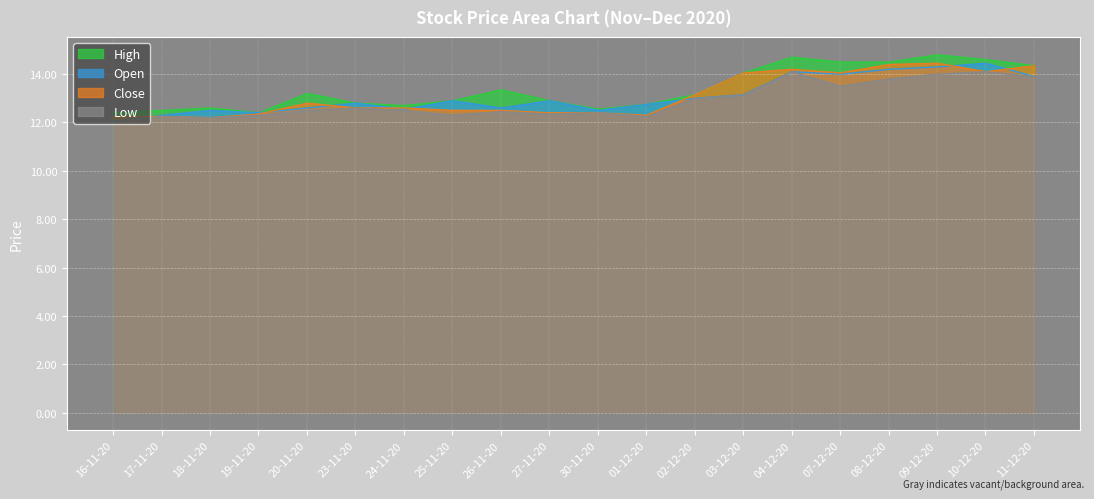

Reading left to right, transcribe all the data shown in this chart.

High: 16-11-20=12.4	17-11-20=12.5	18-11-20=12.6	19-11-20=12.4	20-11-20=13.2	23-11-20=12.8	24-11-20=12.7	25-11-20=12.9	26-11-20=13.3	27-11-20=12.9	30-11-20=12.6	01-12-20=12.8	02-12-20=13.2	03-12-20=14.1	04-12-20=14.7	07-12-20=14.5	08-12-20=14.5	09-12-20=14.8	10-12-20=14.6	11-12-20=14.3
Open: 16-11-20=12.1	17-11-20=12.3	18-11-20=12.5	19-11-20=12.4	20-11-20=12.6	23-11-20=12.8	24-11-20=12.6	25-11-20=12.9	26-11-20=12.6	27-11-20=12.9	30-11-20=12.5	01-12-20=12.8	02-12-20=13.0	03-12-20=13.2	04-12-20=14.1	07-12-20=14.0	08-12-20=14.2	09-12-20=14.3	10-12-20=14.4	11-12-20=13.9
Close: 16-11-20=12.2	17-11-20=12.2	18-11-20=12.2	19-11-20=12.3	20-11-20=12.8	23-11-20=12.6	24-11-20=12.6	25-11-20=12.5	26-11-20=12.5	27-11-20=12.4	30-11-20=12.4	01-12-20=12.3	02-12-20=13.2	03-12-20=14.1	04-12-20=14.2	07-12-20=14.1	08-12-20=14.4	09-12-20=14.4	10-12-20=14.1	11-12-20=14.3
Low: 16-11-20=12.1	17-11-20=12.2	18-11-20=12.2	19-11-20=12.3	20-11-20=12.5	23-11-20=12.6	24-11-20=12.5	25-11-20=12.3	26-11-20=12.4	27-11-20=12.3	30-11-20=12.4	01-12-20=12.2	02-12-20=13.0	03-12-20=13.2	04-12-20=14.1	07-12-20=13.5	08-12-20=13.8	09-12-20=14.0	10-12-20=14.1	11-12-20=13.9